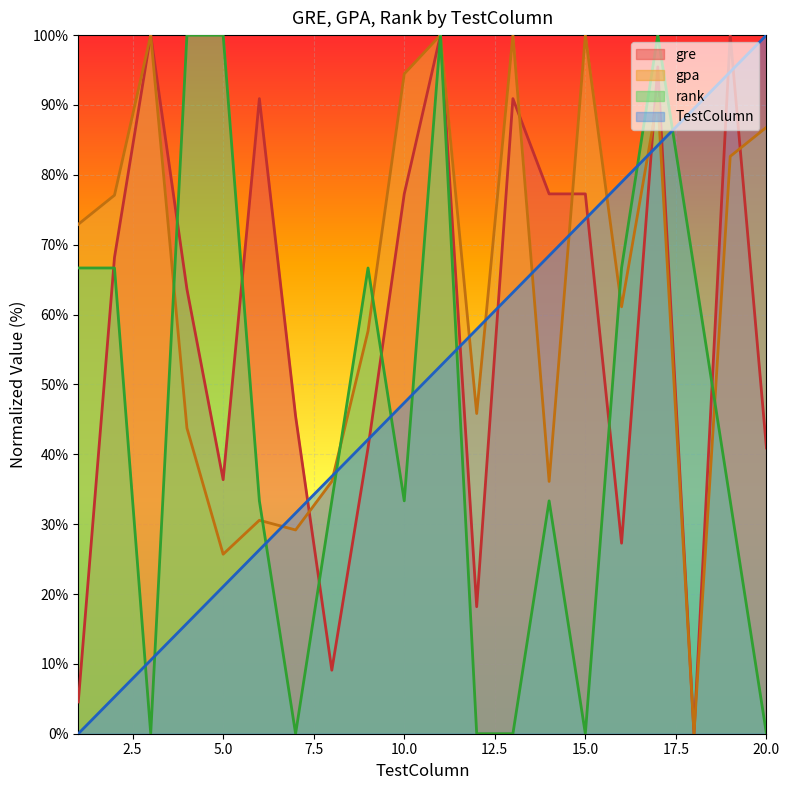

The TestColumn series shows 3.3 at 3. True or false?

False